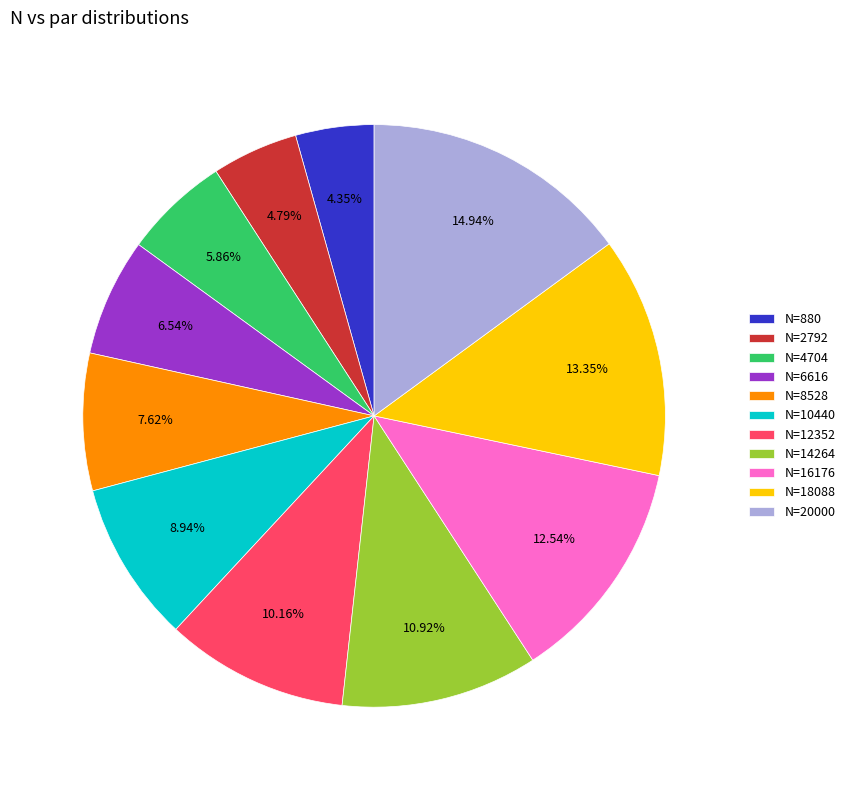

Which has a higher value, N=10440 or N=4704?

N=10440